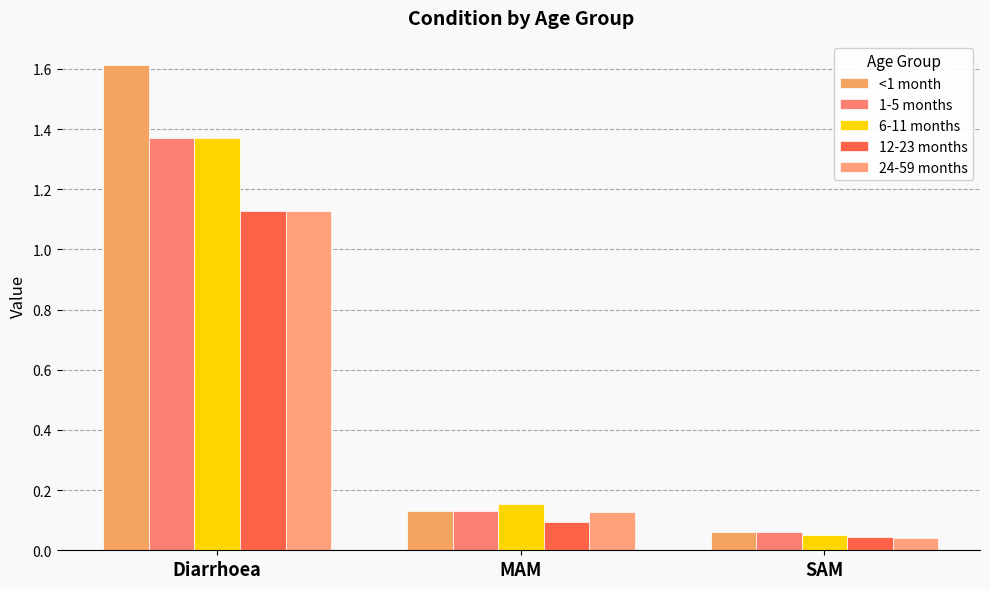

How many data points does each series have?

3